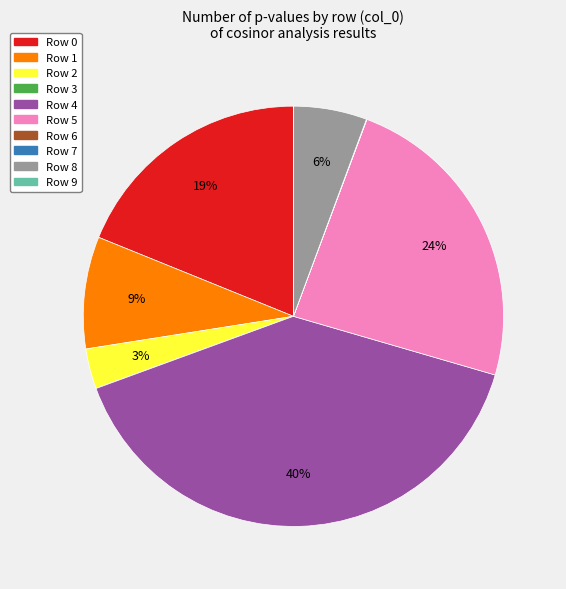

To the nearest percent, what is the average slice percentage?

10%